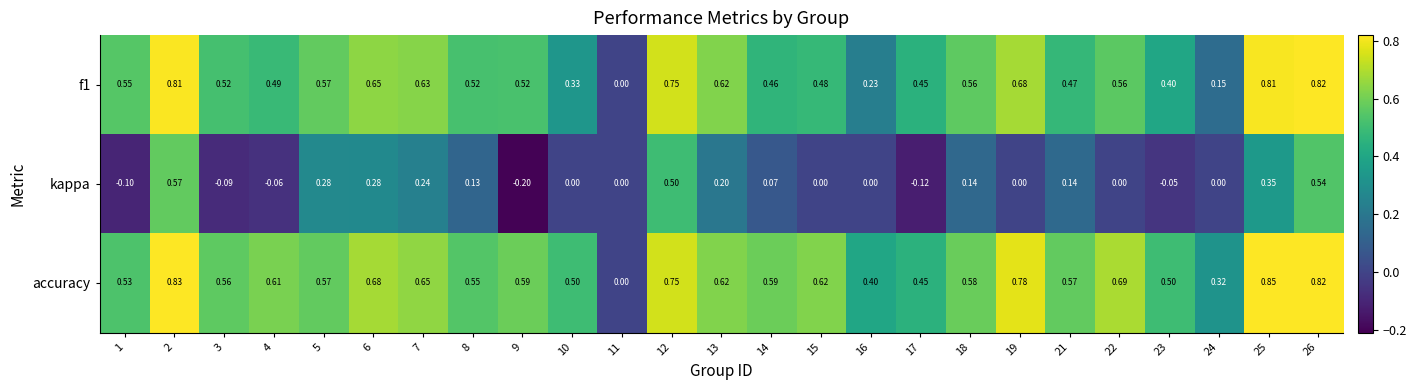

Which series changed the most between 3 and 11?

accuracy